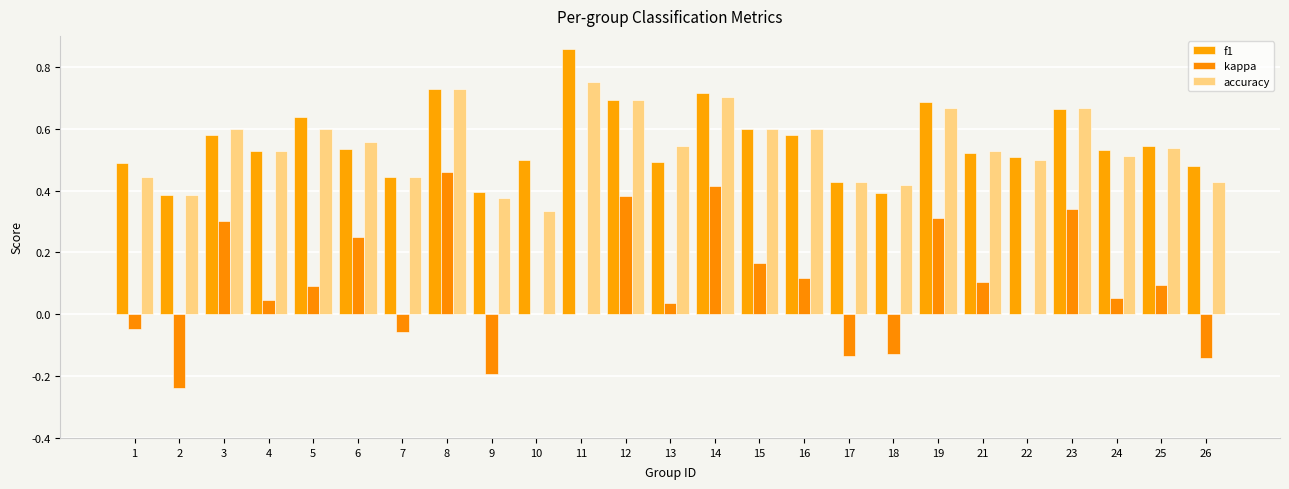

Reading left to right, what are all the values shown in this chart?

f1: 0.5	0.4	0.6	0.5	0.6	0.5	0.4	0.7	0.4	0.5	0.9	0.7	0.5	0.7	0.6	0.6	0.4	0.4	0.7	0.5	0.5	0.7	0.5	0.5	0.5
kappa: -0.0	-0.2	0.3	0.0	0.1	0.2	-0.1	0.5	-0.2	0.0	0.0	0.4	0.0	0.4	0.2	0.1	-0.1	-0.1	0.3	0.1	0.0	0.3	0.1	0.1	-0.1
accuracy: 0.4	0.4	0.6	0.5	0.6	0.6	0.4	0.7	0.4	0.3	0.8	0.7	0.5	0.7	0.6	0.6	0.4	0.4	0.7	0.5	0.5	0.7	0.5	0.5	0.4